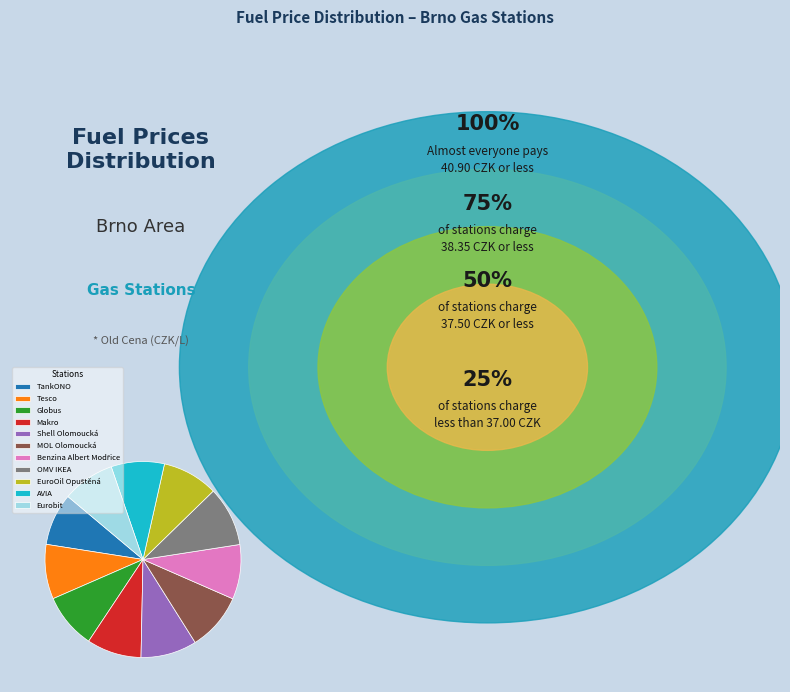

Is the sum of Shell Olomoucká and AVIA greater than half?

No